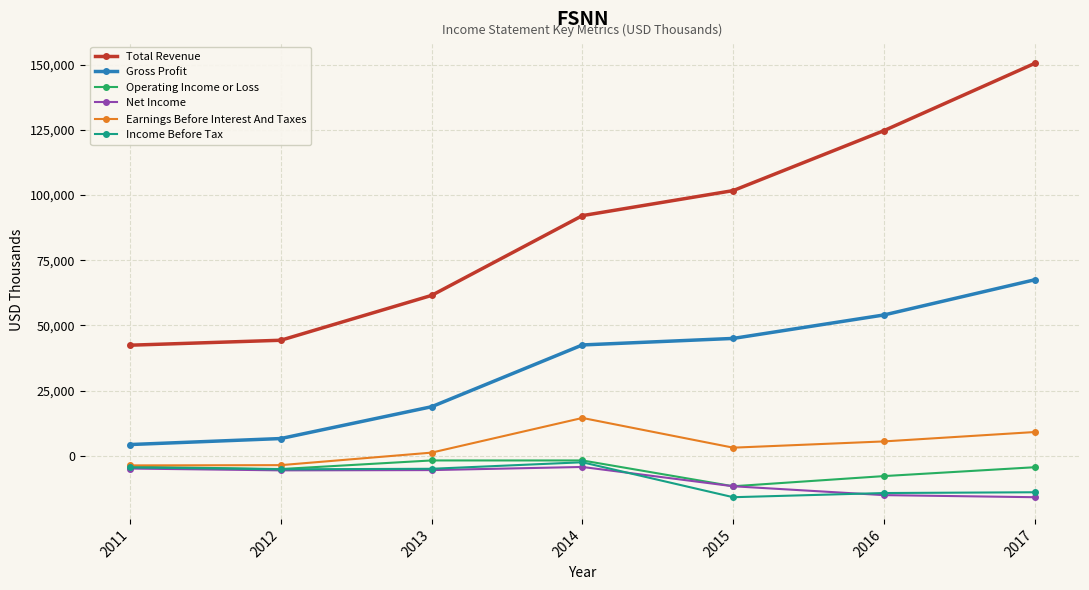

Does the chart have visible grid lines?

Yes